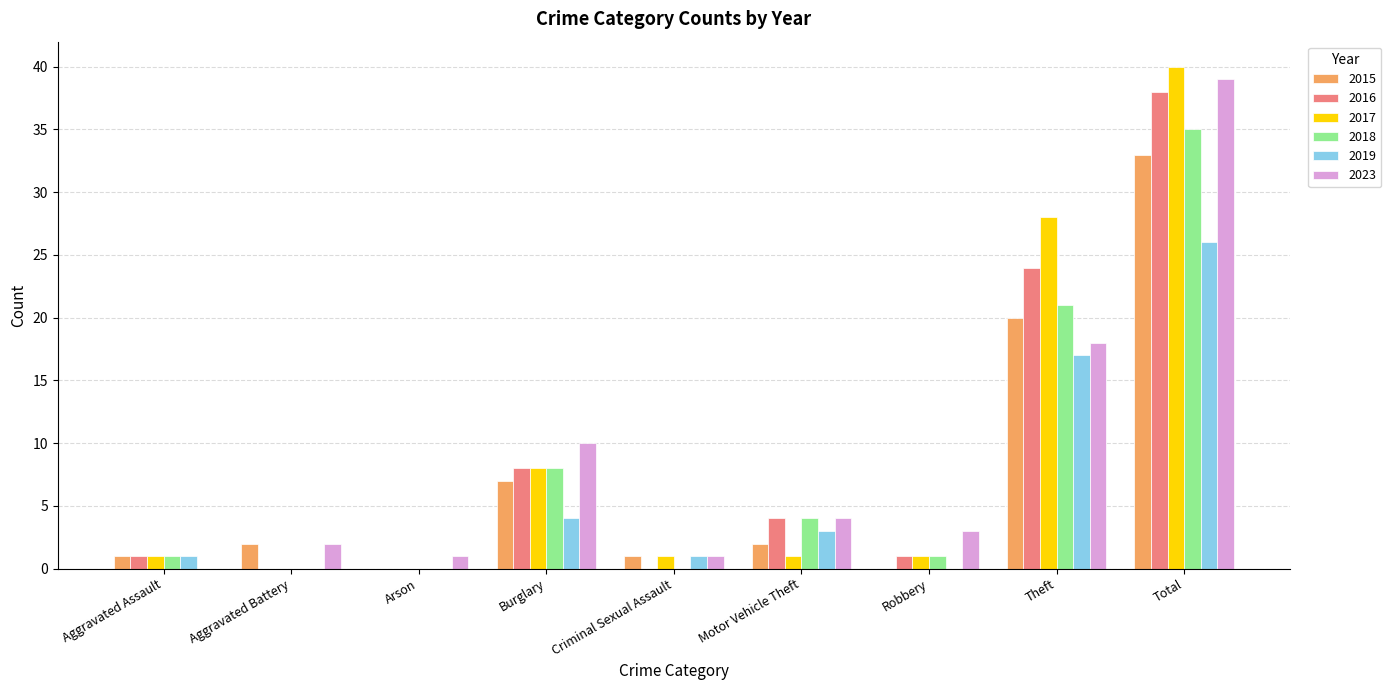

Are the bars horizontal?

No